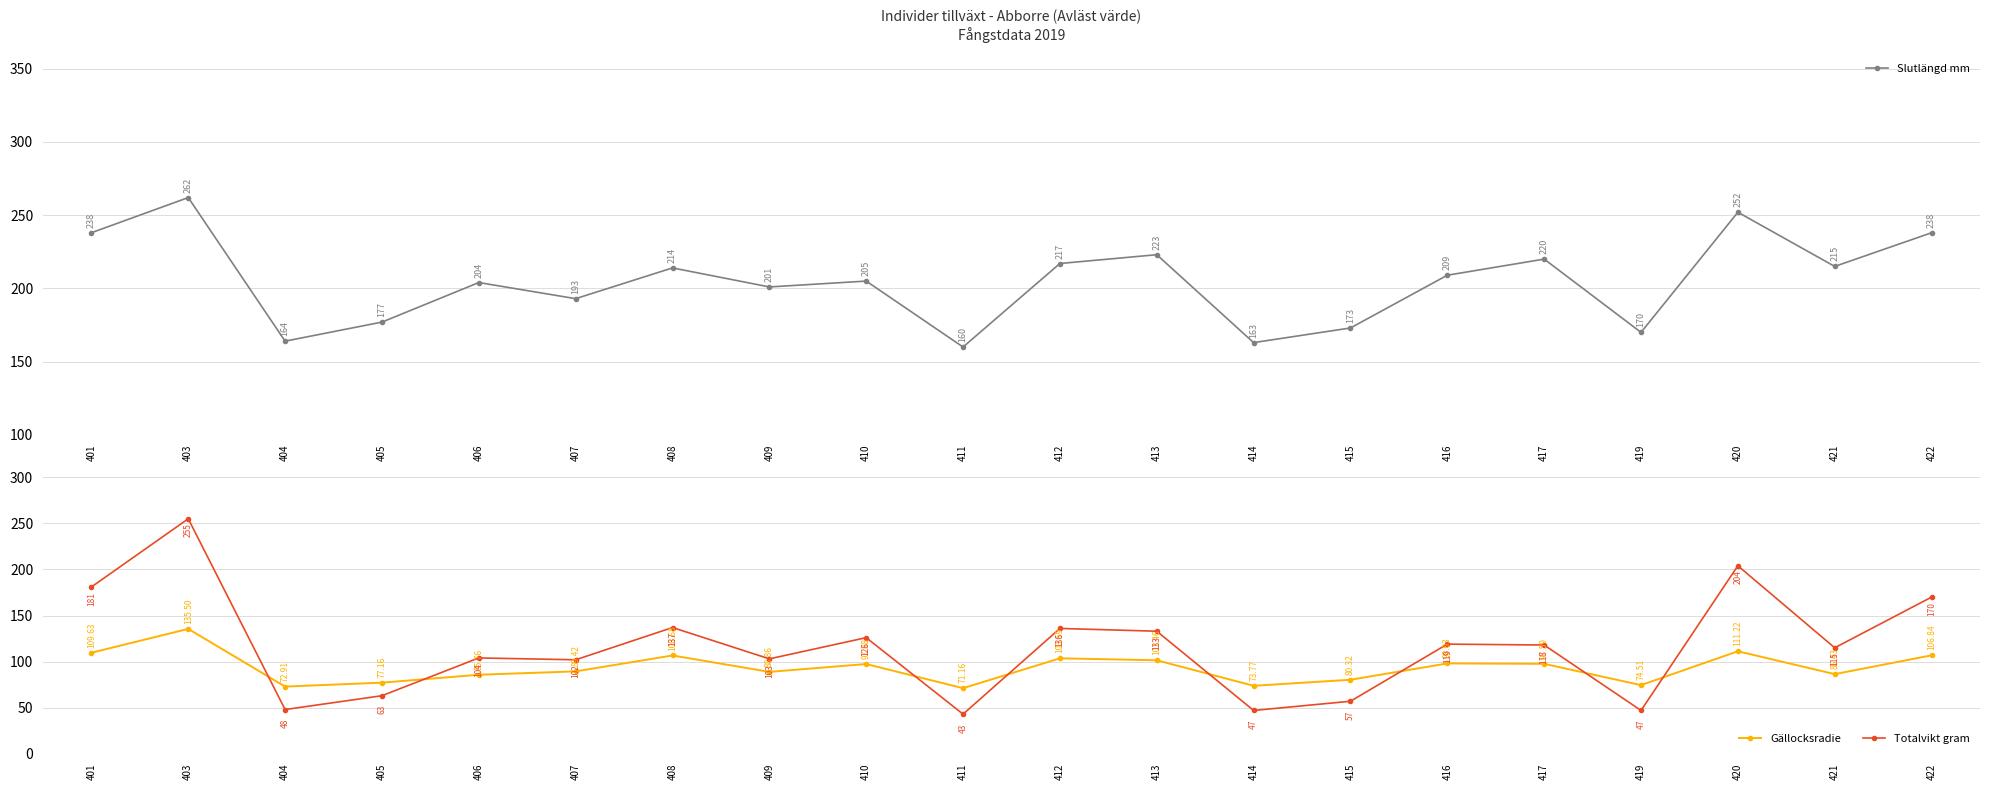

Reading left to right, list all the values displayed in this chart.

Slutlängd mm: 238.0	262.0	164.0	177.0	204.0	193.0	214.0	201.0	205.0	160.0	217.0	223.0	163.0	173.0	209.0	220.0	170.0	252.0	215.0	238.0
Gällocksradie: 109.6	135.5	72.9	77.2	85.8	89.4	106.7	88.9	97.4	71.2	103.6	101.5	73.8	80.3	98.0	97.6	74.5	111.2	86.4	106.8
Totalvikt gram: 181.0	255.0	48.0	63.0	104.0	102.0	137.0	103.0	126.0	43.0	136.0	133.0	47.0	57.0	119.0	118.0	47.0	204.0	115.0	170.0